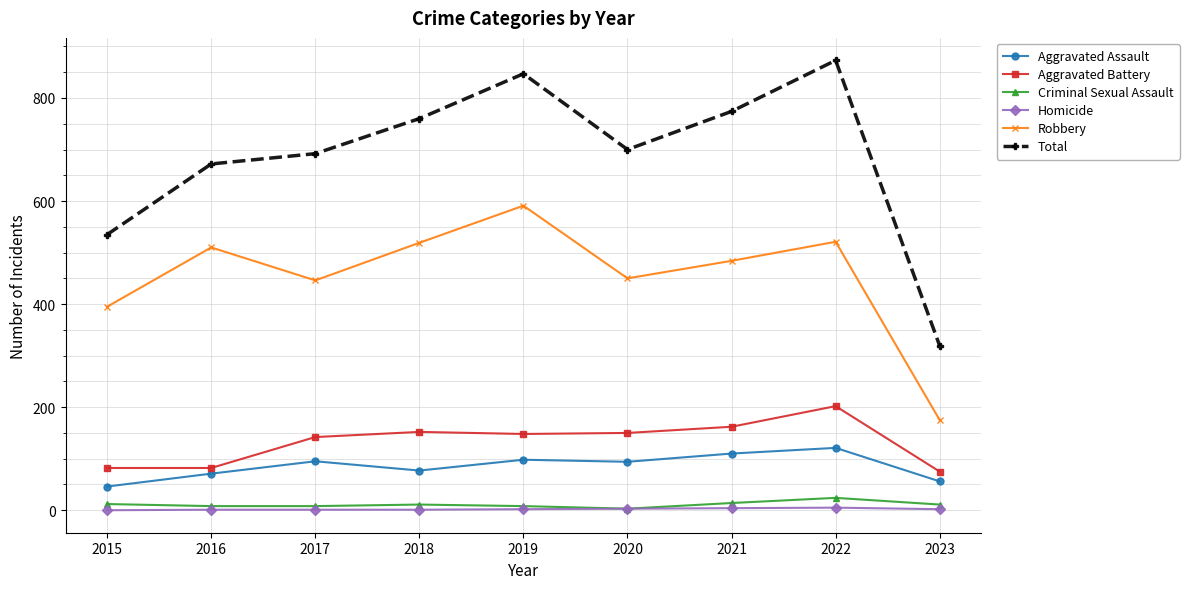

Between 2016 and 2019, which series saw the biggest shift?

Total